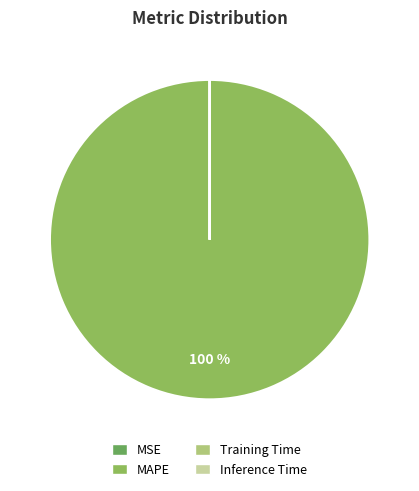

Which slice is the largest?

MAPE